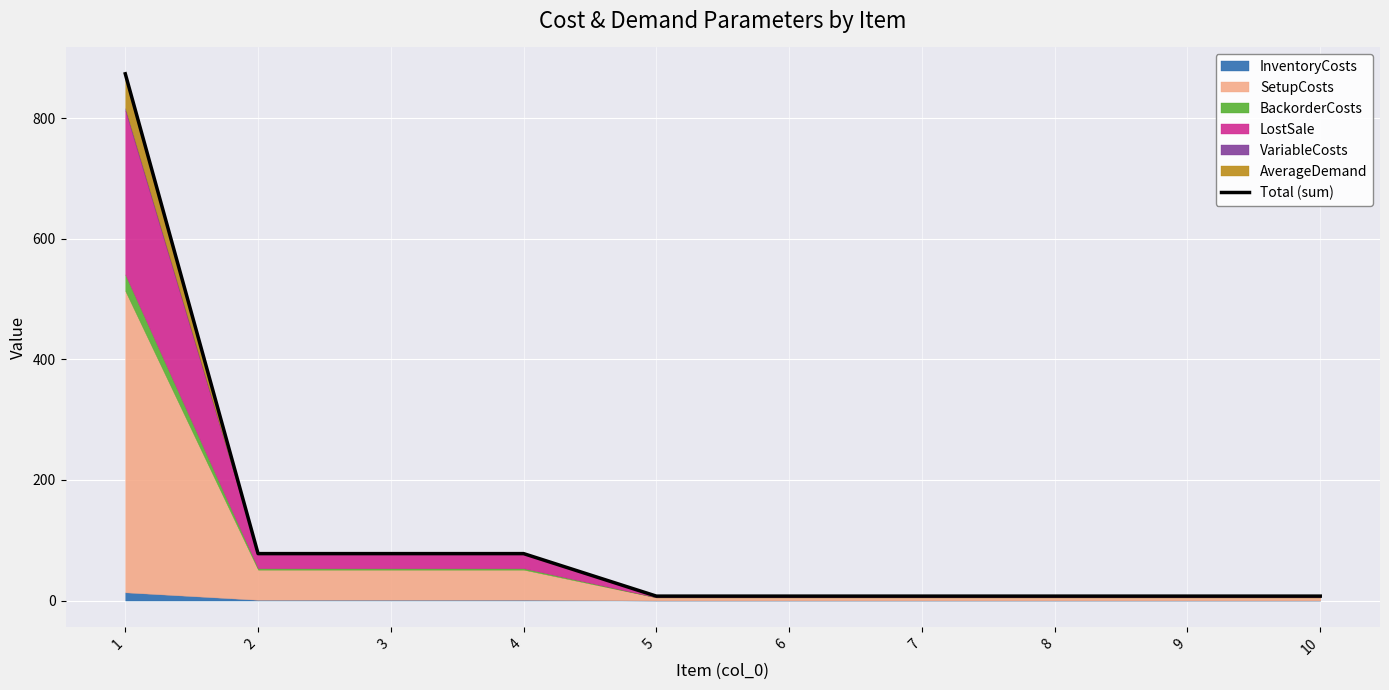

What is the sum of the values at 3 and 4?

155.6